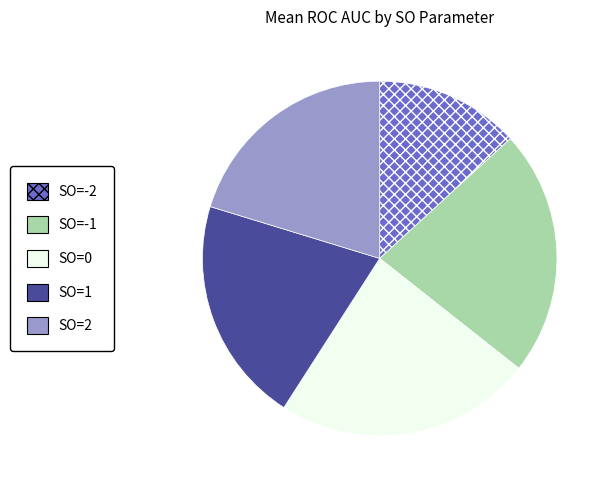

Combined, do SO=1 and SO=0 account for over 50%?

No